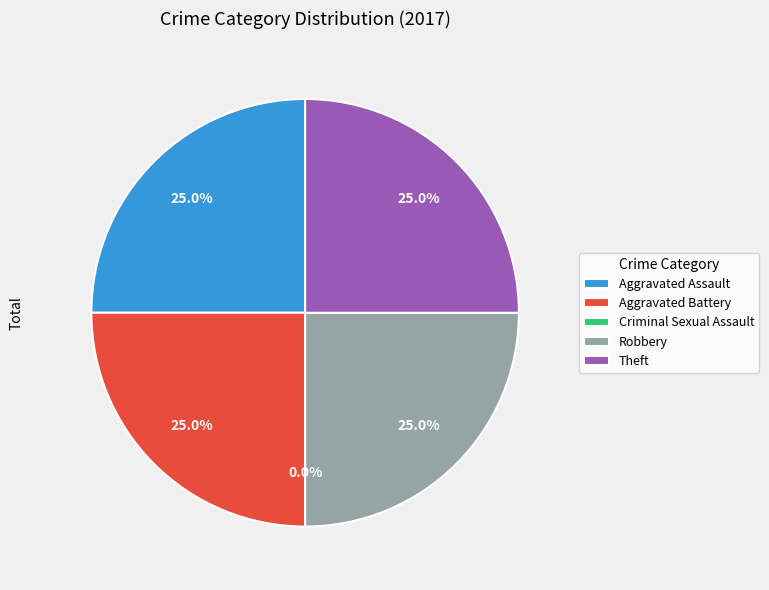

Which category has the smallest portion of the pie?

Criminal Sexual Assault